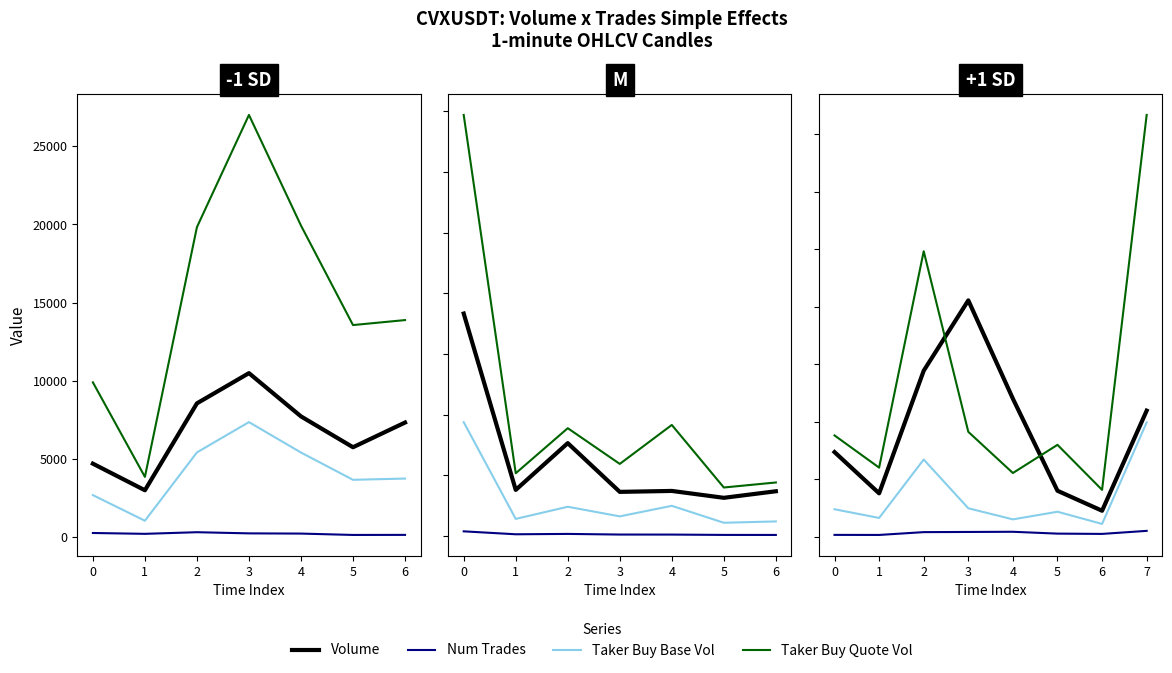

Which series has the largest total across all categories?

taker_buy_quote_asset_volume